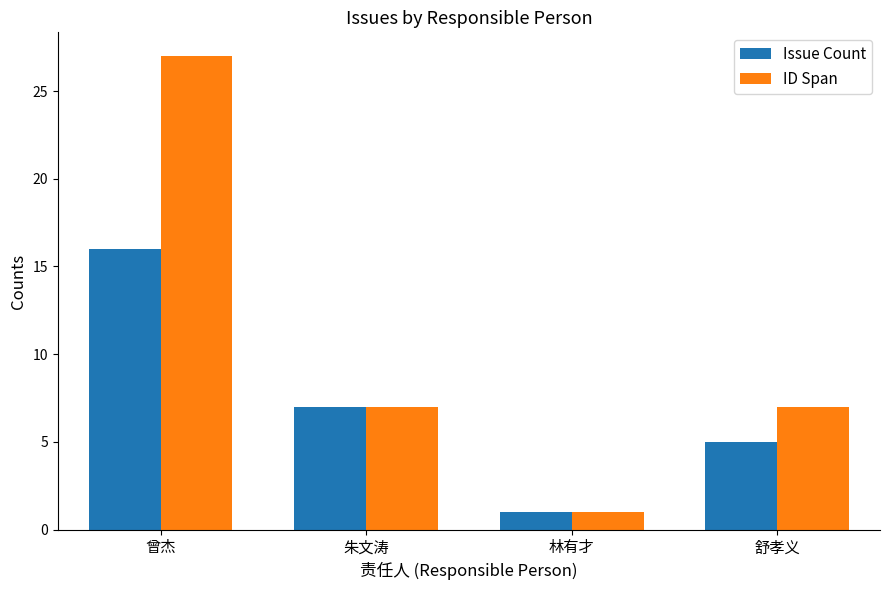

What is the sum of the ID Span values at 朱文涛 and 林有才?

8